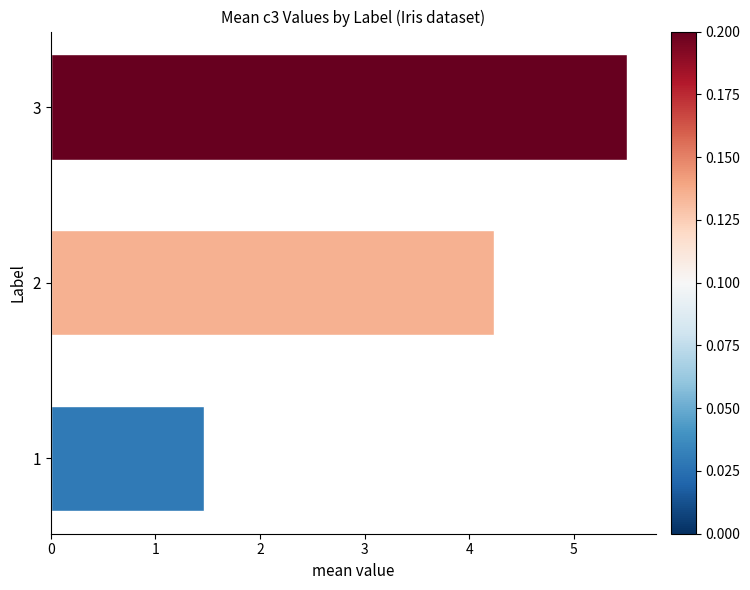

Does the chart contain any negative values?

No